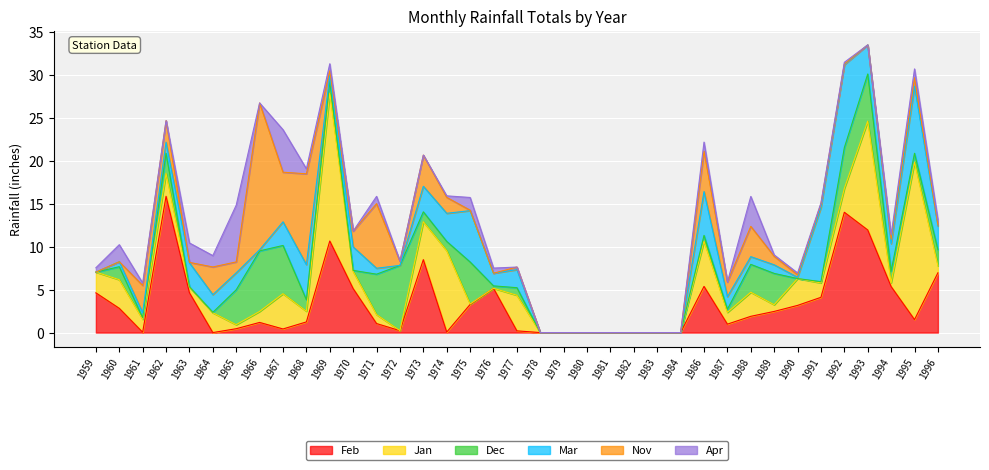

What is the difference between the Feb values at 1987 and 1980?

1.0